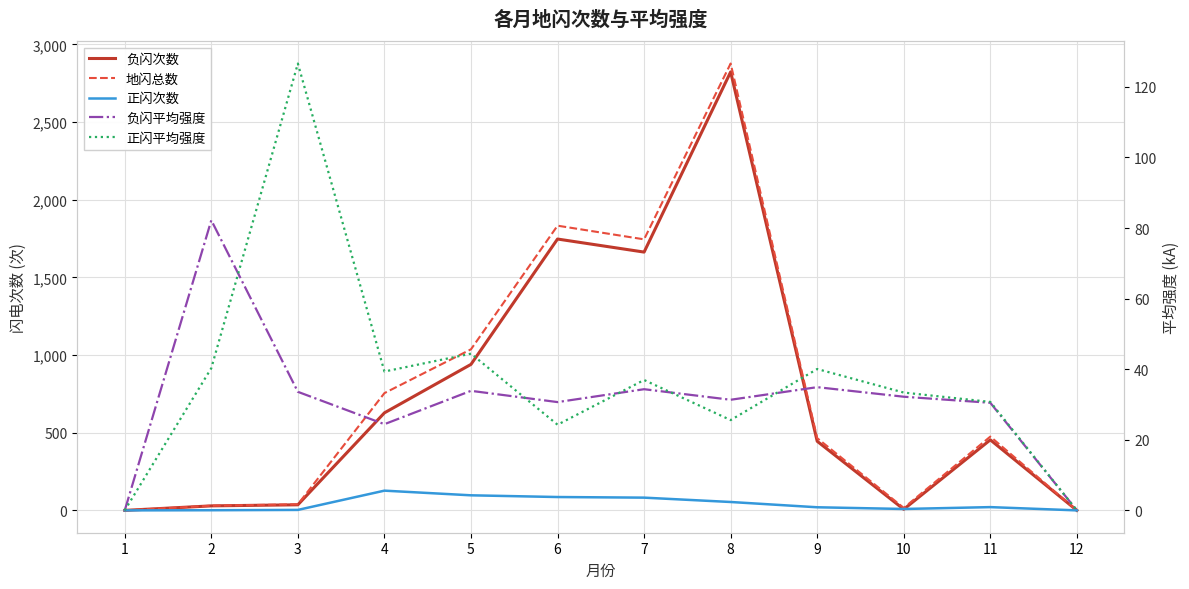

How many data points in 正闪次数 are less than 21?

6